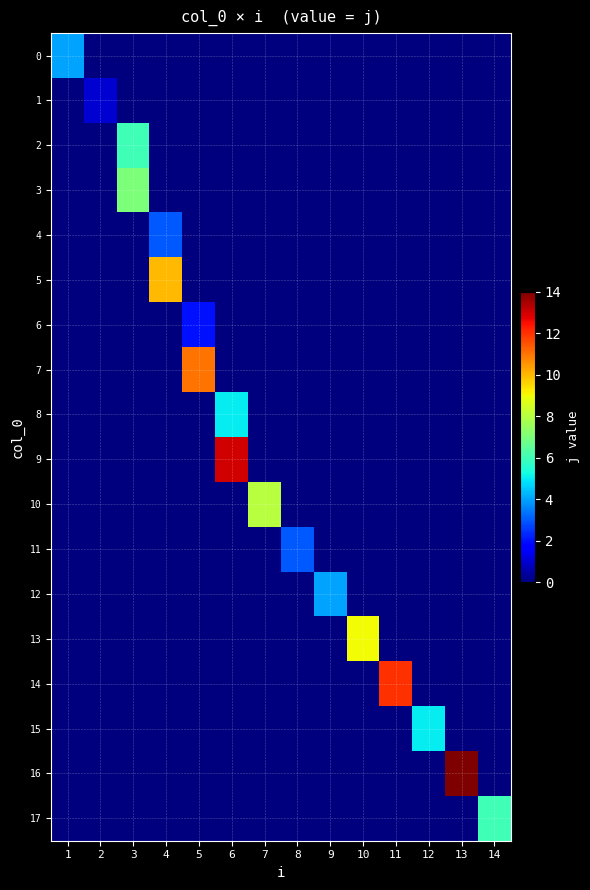

Reading left to right, what are all the values shown in this chart?

0: 1=4	2=0	3=0	4=0	5=0	6=0	7=0	8=0	9=0	10=0	11=0	12=0	13=0	14=0
1: 1=0	2=1	3=0	4=0	5=0	6=0	7=0	8=0	9=0	10=0	11=0	12=0	13=0	14=0
2: 1=0	2=0	3=6	4=0	5=0	6=0	7=0	8=0	9=0	10=0	11=0	12=0	13=0	14=0
3: 1=0	2=0	3=7	4=0	5=0	6=0	7=0	8=0	9=0	10=0	11=0	12=0	13=0	14=0
4: 1=0	2=0	3=0	4=3	5=0	6=0	7=0	8=0	9=0	10=0	11=0	12=0	13=0	14=0
5: 1=0	2=0	3=0	4=10	5=0	6=0	7=0	8=0	9=0	10=0	11=0	12=0	13=0	14=0
6: 1=0	2=0	3=0	4=0	5=2	6=0	7=0	8=0	9=0	10=0	11=0	12=0	13=0	14=0
7: 1=0	2=0	3=0	4=0	5=11	6=0	7=0	8=0	9=0	10=0	11=0	12=0	13=0	14=0
8: 1=0	2=0	3=0	4=0	5=0	6=5	7=0	8=0	9=0	10=0	11=0	12=0	13=0	14=0
9: 1=0	2=0	3=0	4=0	5=0	6=13	7=0	8=0	9=0	10=0	11=0	12=0	13=0	14=0
10: 1=0	2=0	3=0	4=0	5=0	6=0	7=8	8=0	9=0	10=0	11=0	12=0	13=0	14=0
11: 1=0	2=0	3=0	4=0	5=0	6=0	7=0	8=3	9=0	10=0	11=0	12=0	13=0	14=0
12: 1=0	2=0	3=0	4=0	5=0	6=0	7=0	8=0	9=4	10=0	11=0	12=0	13=0	14=0
13: 1=0	2=0	3=0	4=0	5=0	6=0	7=0	8=0	9=0	10=9	11=0	12=0	13=0	14=0
14: 1=0	2=0	3=0	4=0	5=0	6=0	7=0	8=0	9=0	10=0	11=12	12=0	13=0	14=0
15: 1=0	2=0	3=0	4=0	5=0	6=0	7=0	8=0	9=0	10=0	11=0	12=5	13=0	14=0
16: 1=0	2=0	3=0	4=0	5=0	6=0	7=0	8=0	9=0	10=0	11=0	12=0	13=14	14=0
17: 1=0	2=0	3=0	4=0	5=0	6=0	7=0	8=0	9=0	10=0	11=0	12=0	13=0	14=6